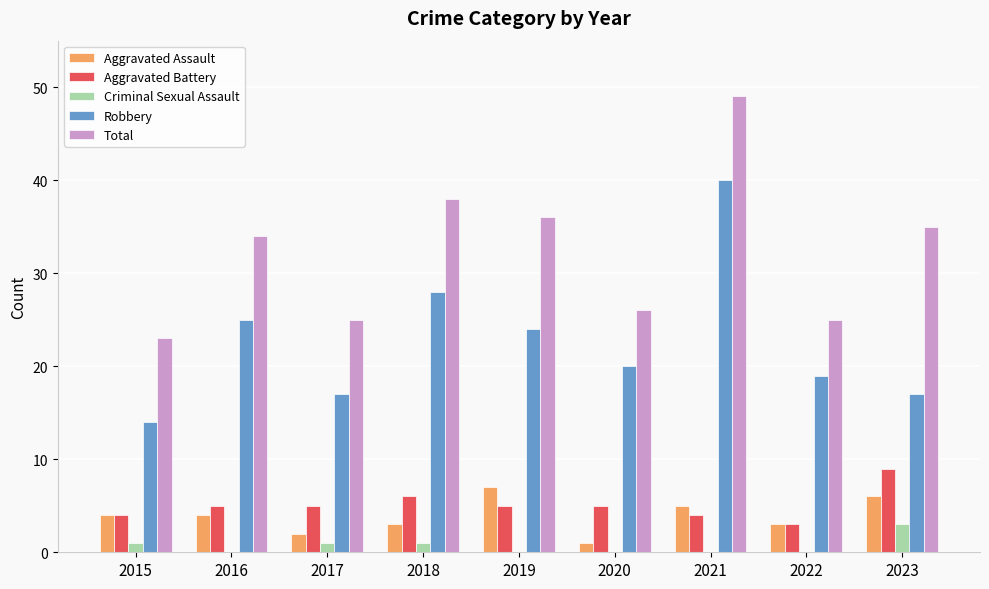

How many groups of bars are there?

9